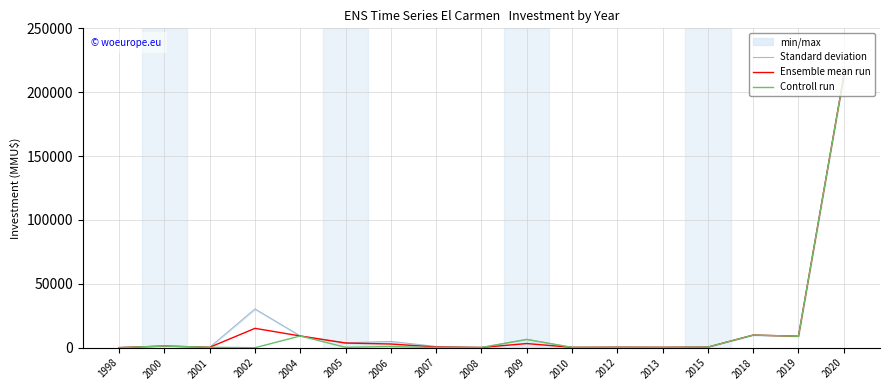

What is the spread (max minus min) of values at 2002?

30330